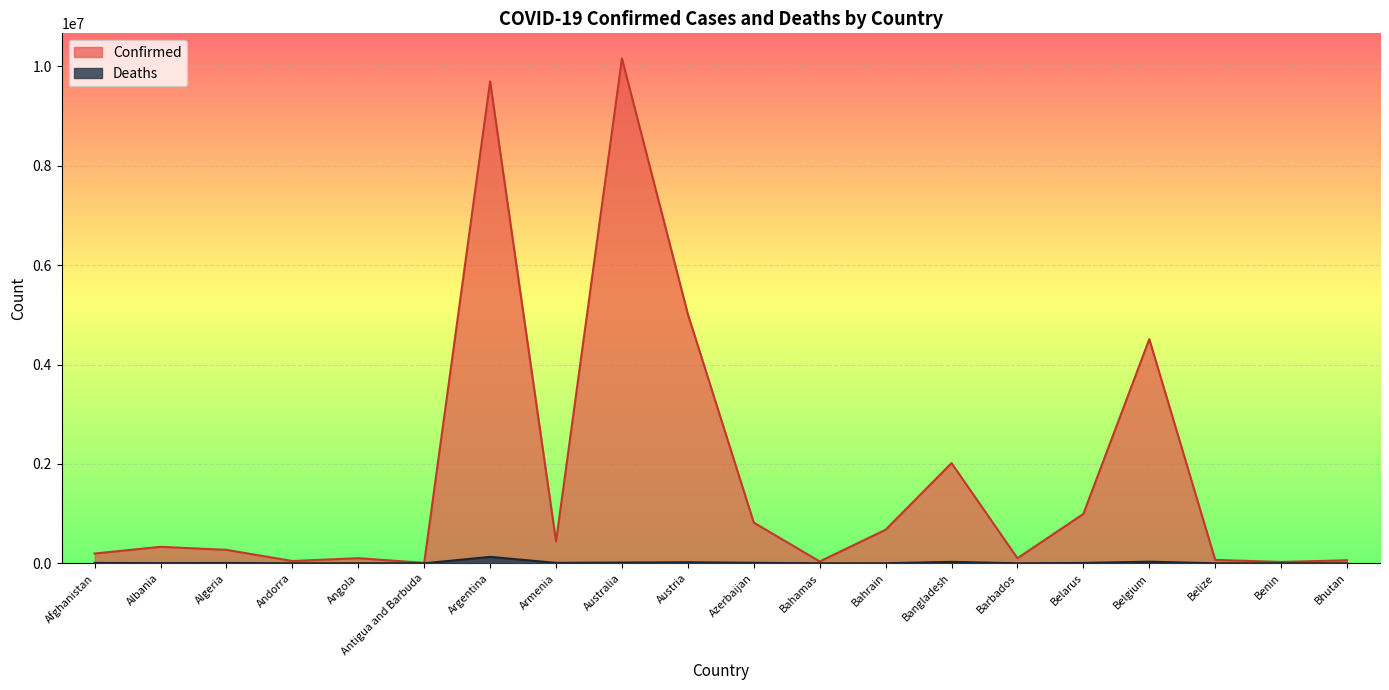

Which category has the lowest value in the Confirmed series?

Antigua and Barbuda